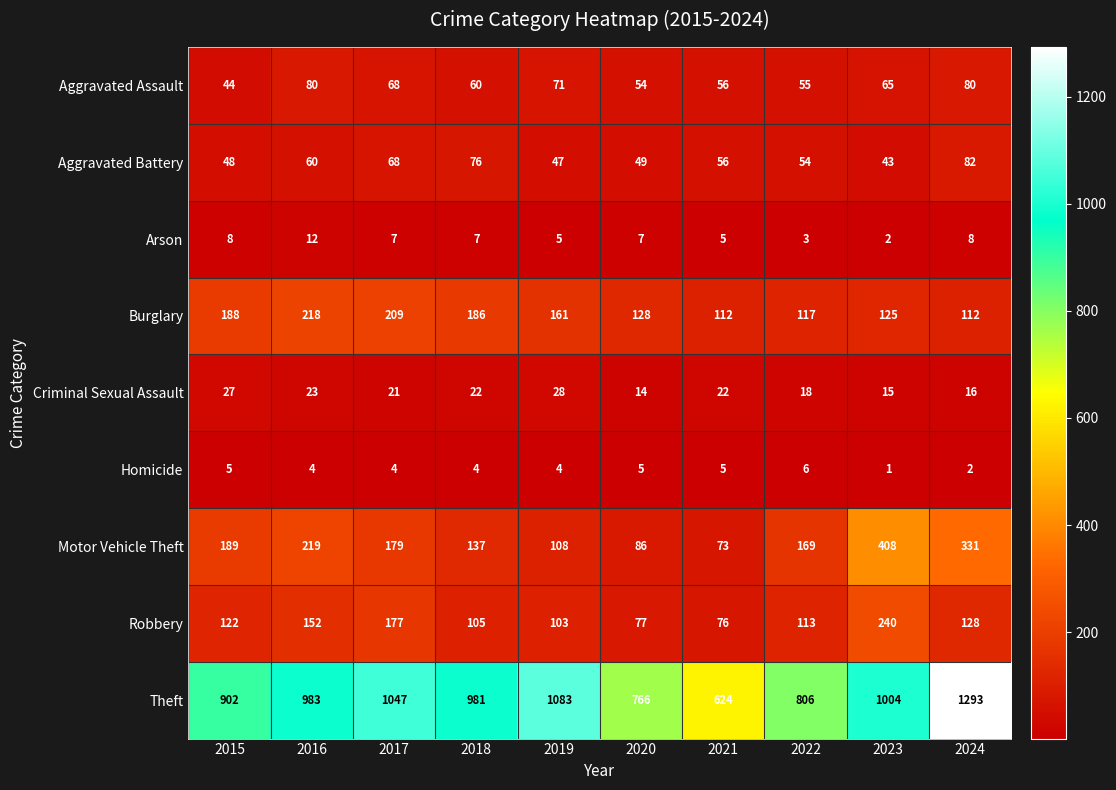

The value of Homicide at 2016 is 4. True or false?

True